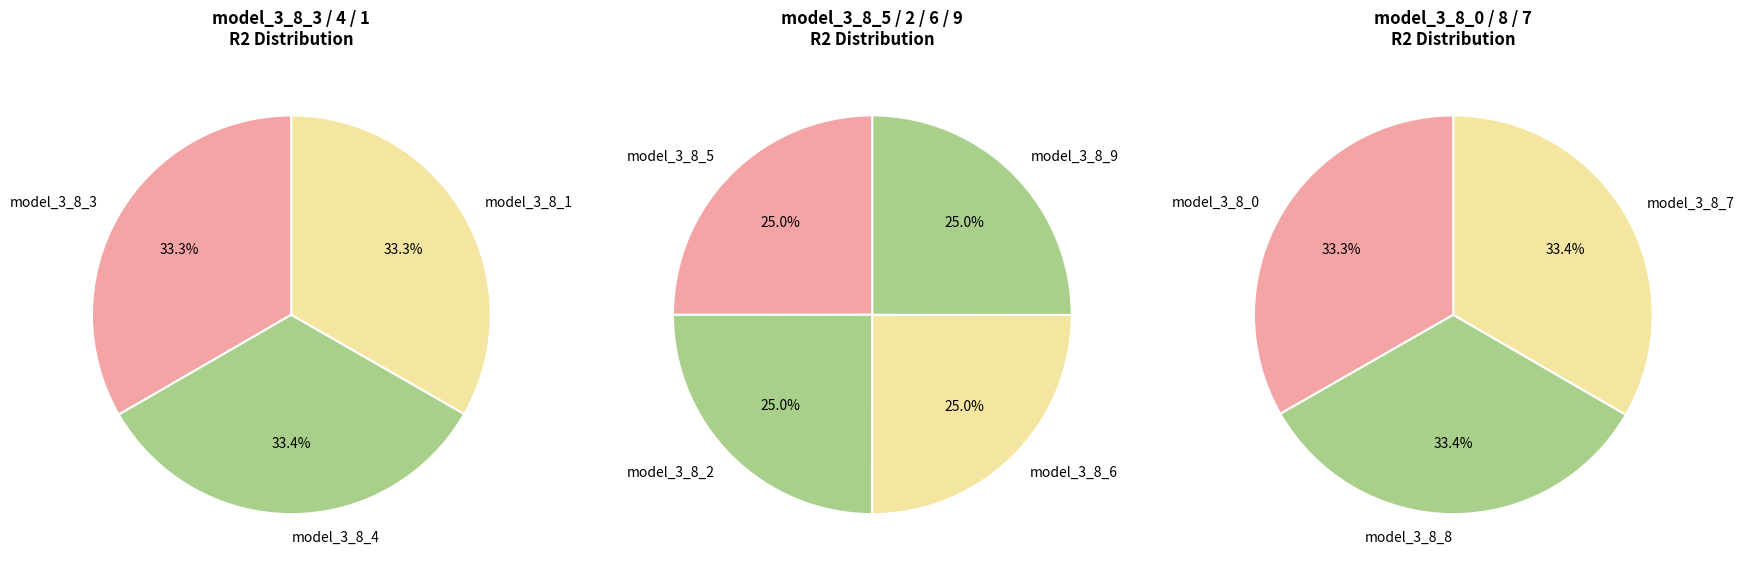

How many slices are in this pie chart?

10